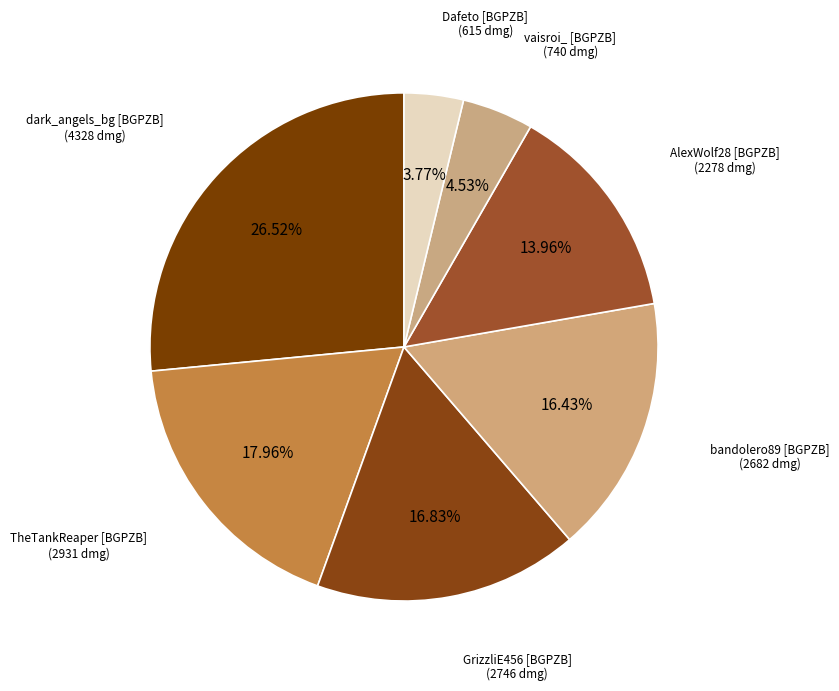

Rank the categories by value from highest to lowest.

dark_angels_bg
[BGPZB], TheTankReaper
[BGPZB], GrizzliE456
[BGPZB], bandolero89
[BGPZB], AlexWolf28
[BGPZB], vaisroi_
[BGPZB], Dafeto
[BGPZB]